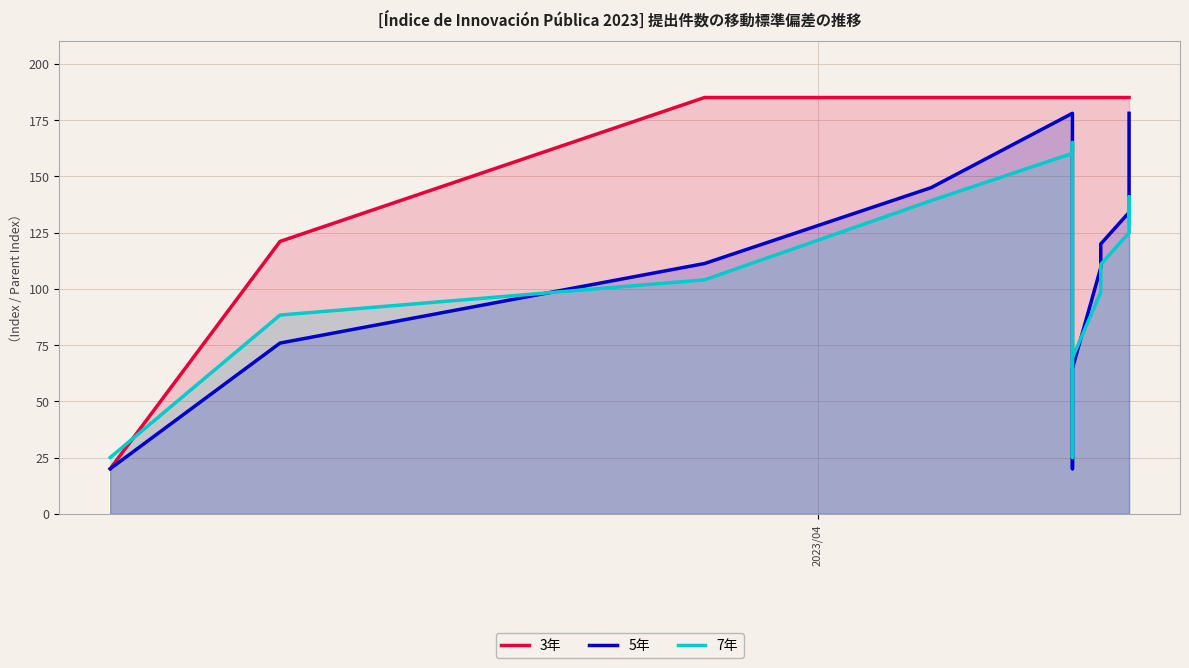

What is the minimum value for 3年?

20.0